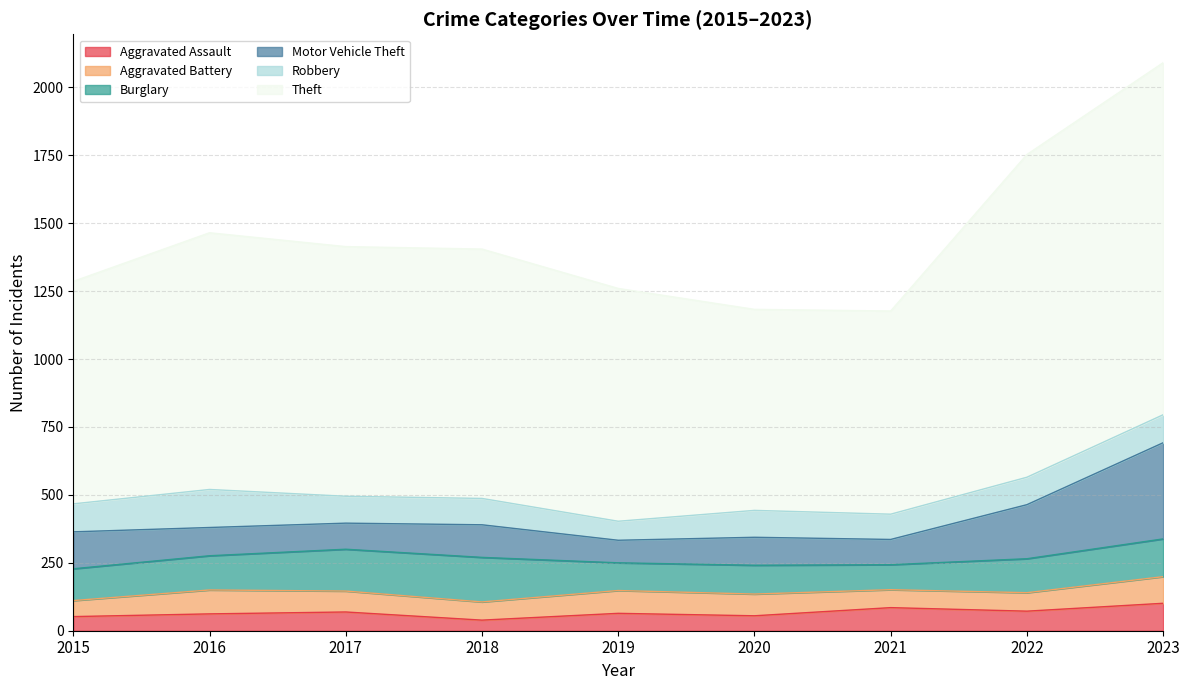

What is the minimum value shown in the chart?

39